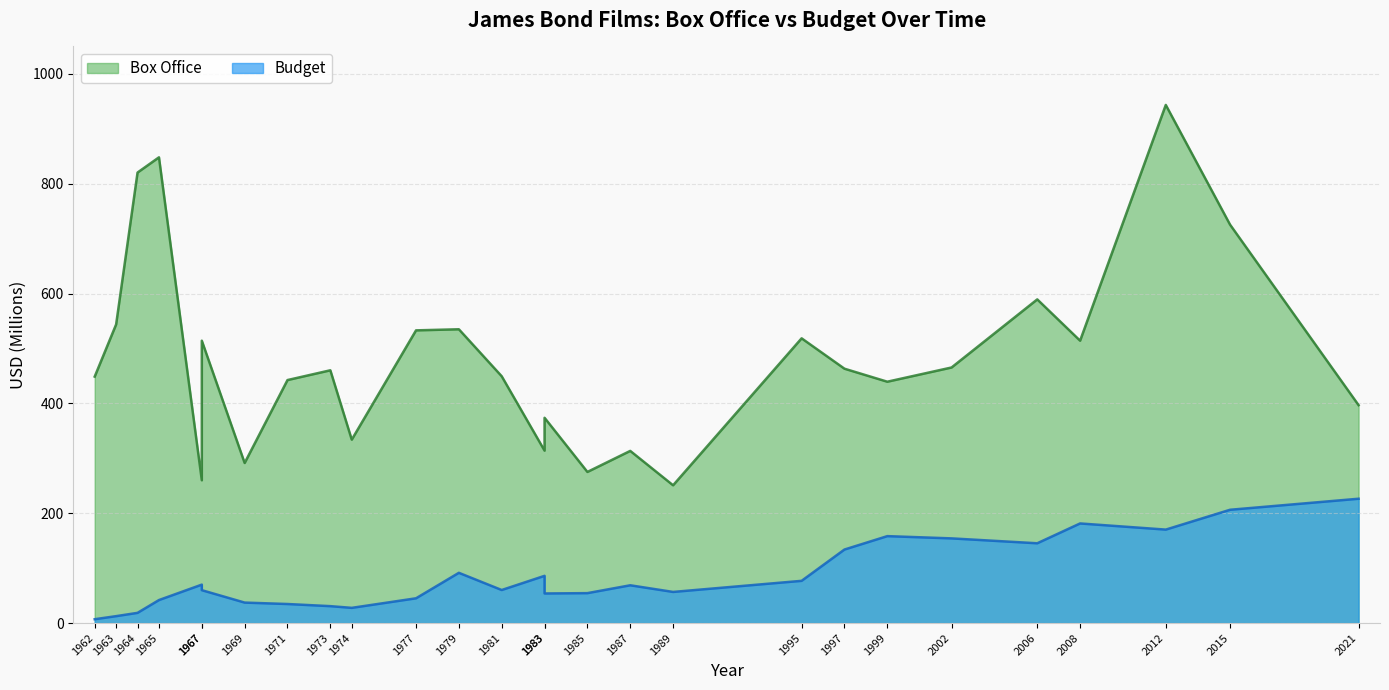

Does the chart display data point markers on the line(s)?

No